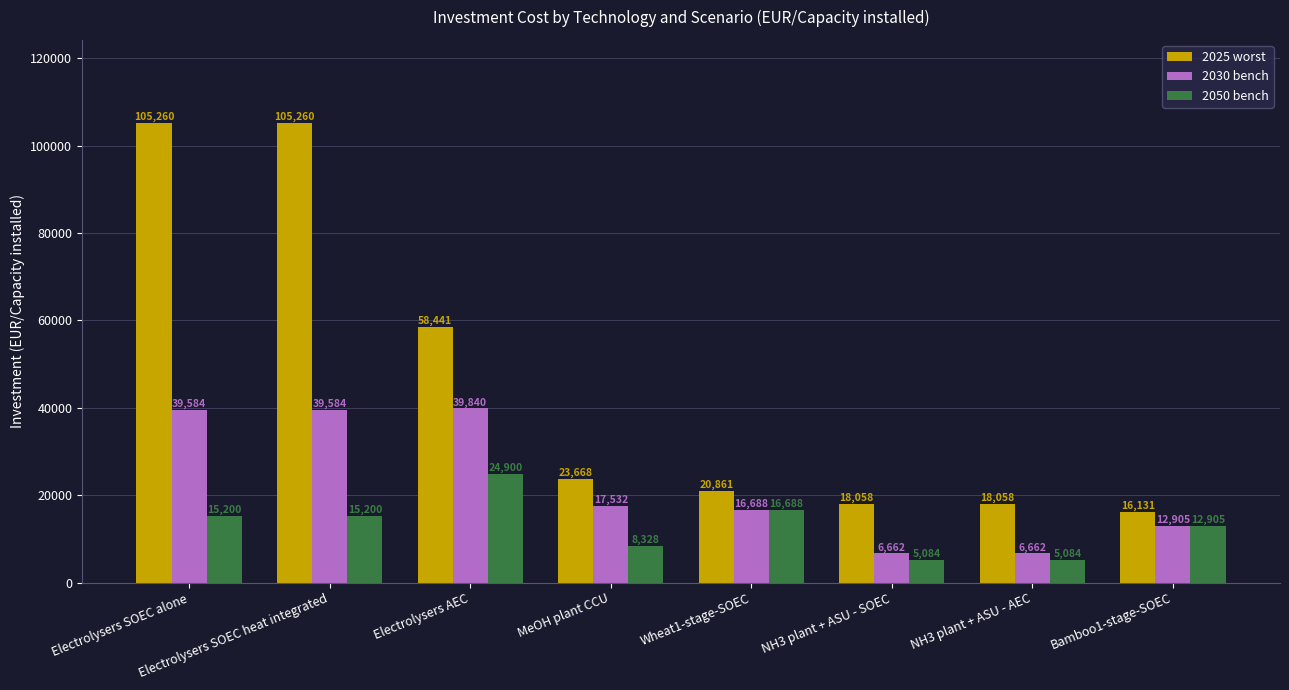

How many values in the 2025 worst series exceed 23668?

4